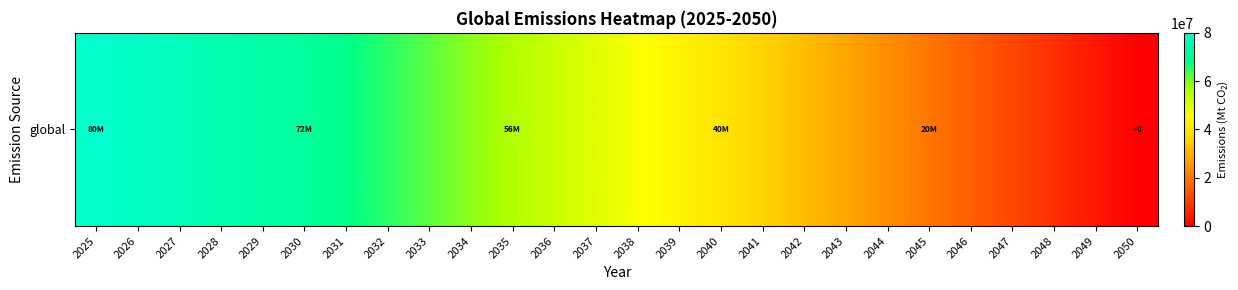

How many categories are shown in the chart?

26